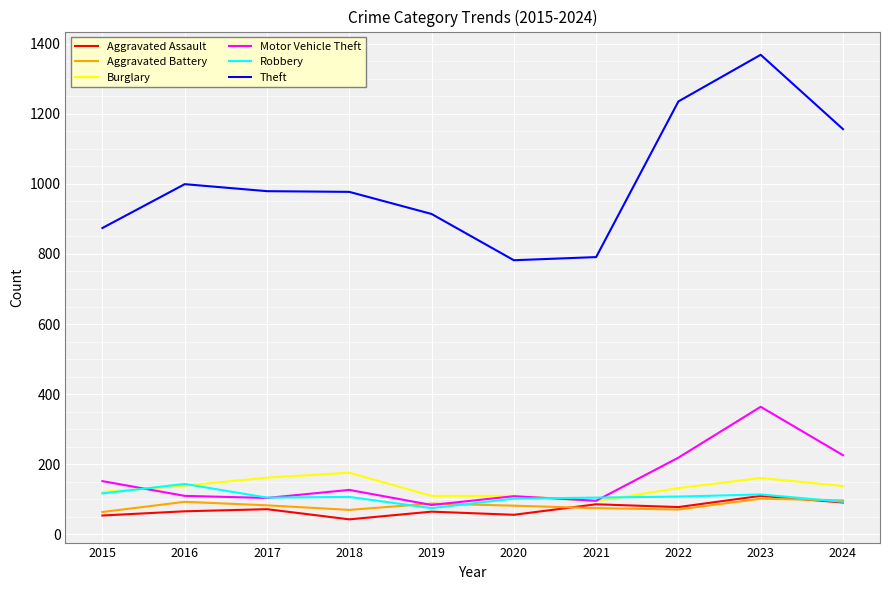

Which series has the largest range (max minus min)?

Theft